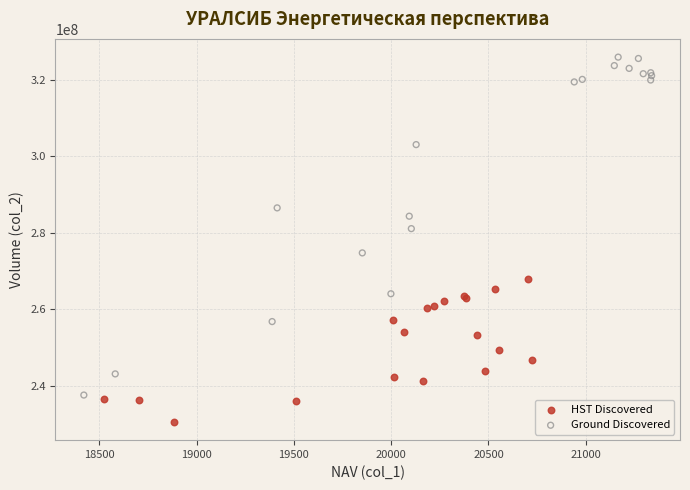

Which series reaches the minimum Y coordinate?

HST Discovered